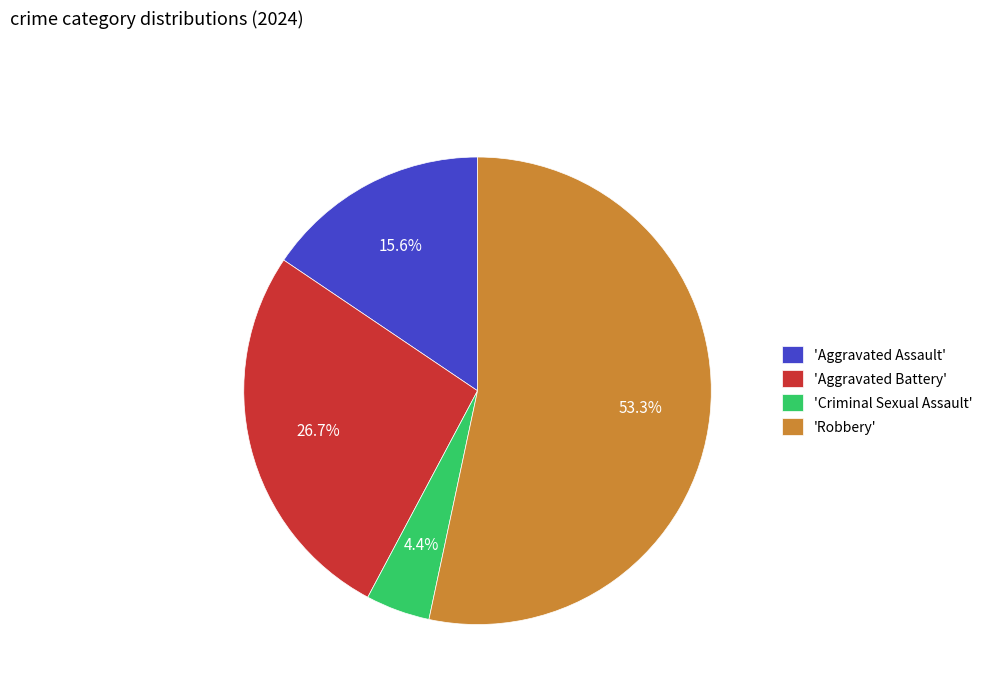

Is the sum of 'Criminal Sexual Assault' and 'Aggravated Assault' greater than half?

No